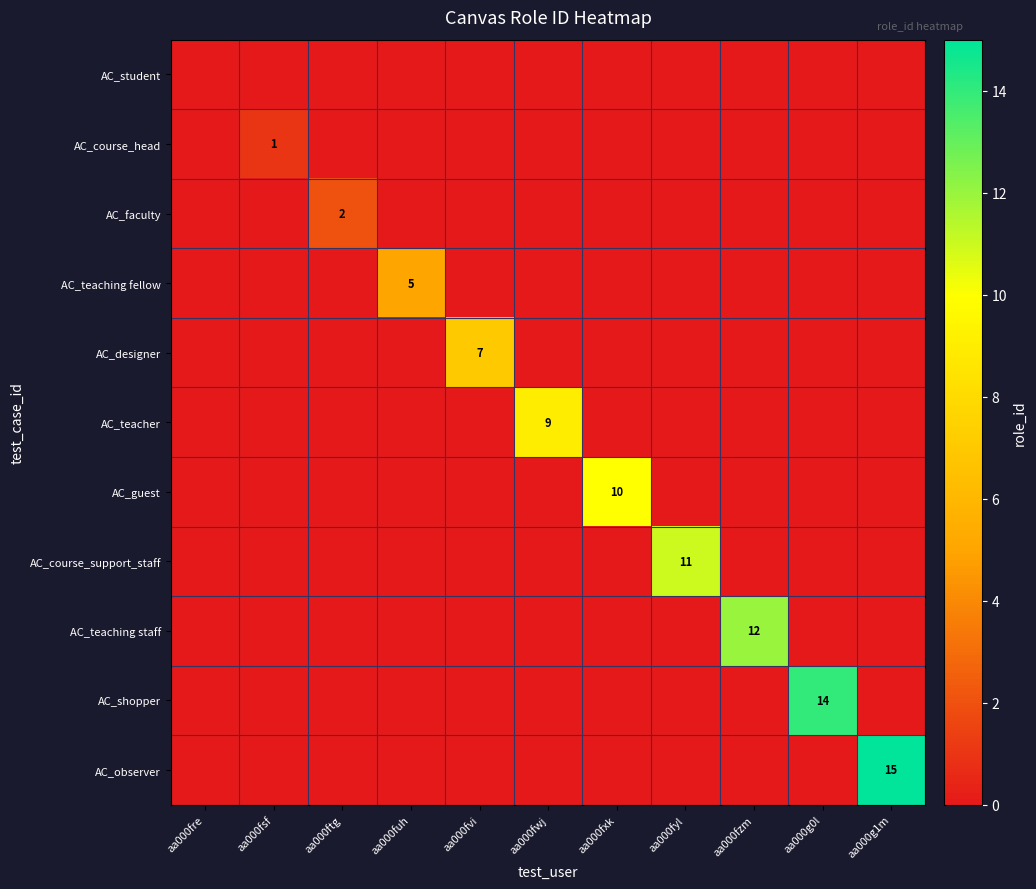

Which series has the largest range (max minus min)?

AC_observer